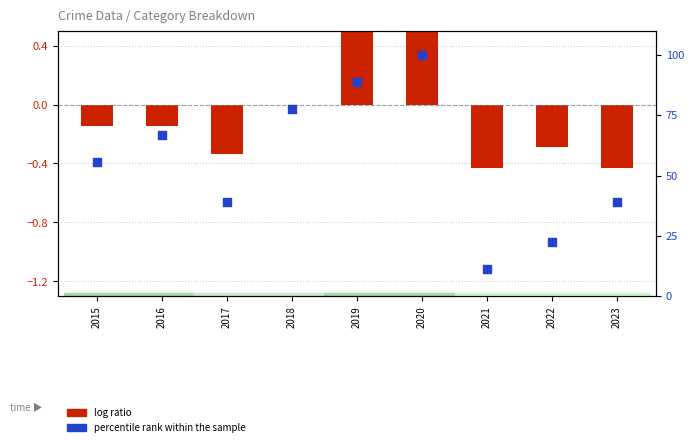

At how many categories does at least one series exceed 85?

2